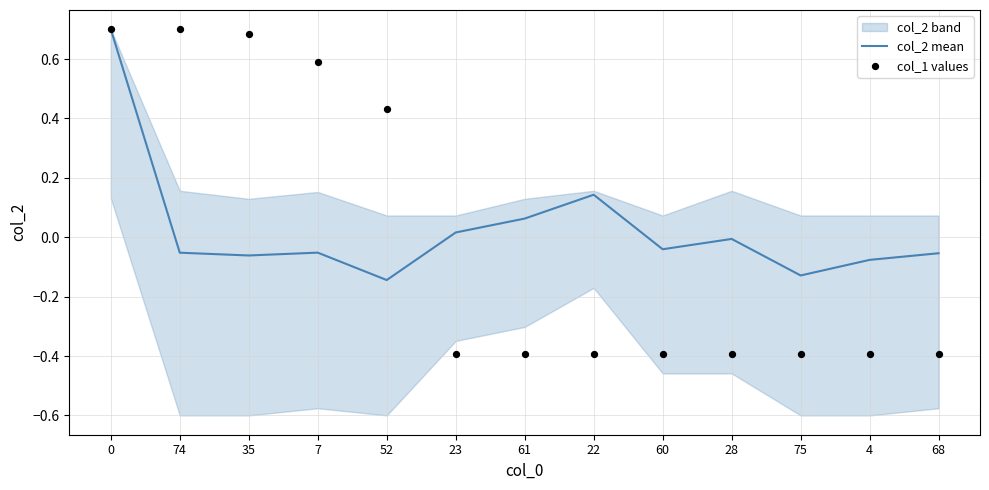

Which series has the widest spread of Y values?

col_1 values